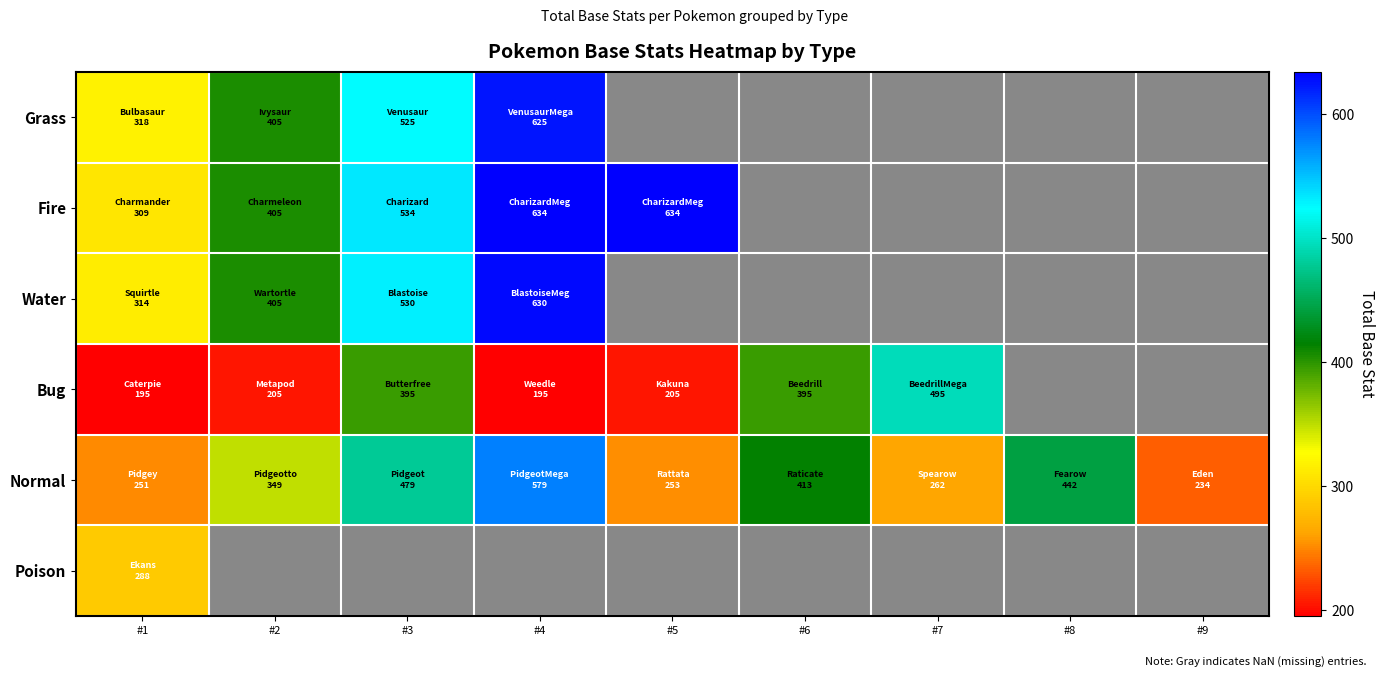

What is the lowest value of the Grass series?

318.0